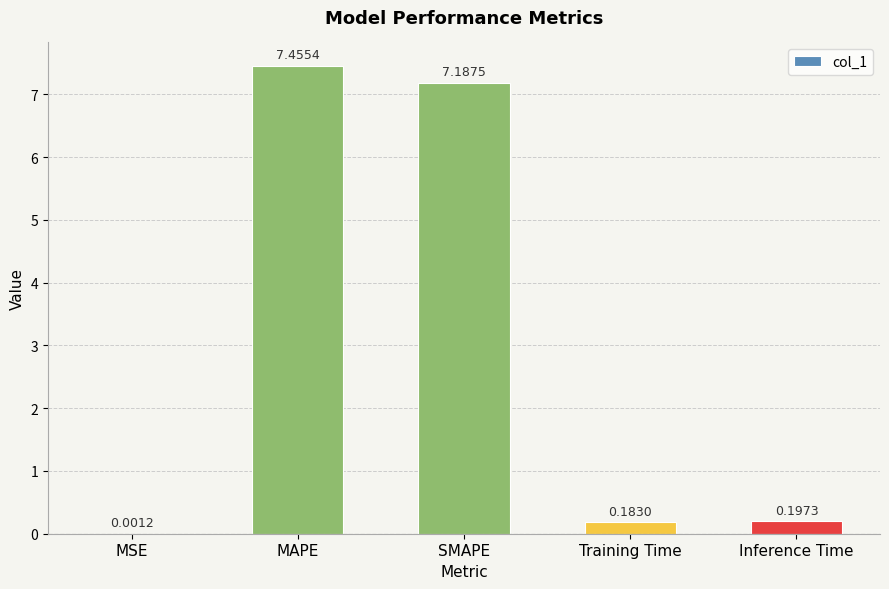

Which category has the highest value across all series?

MAPE